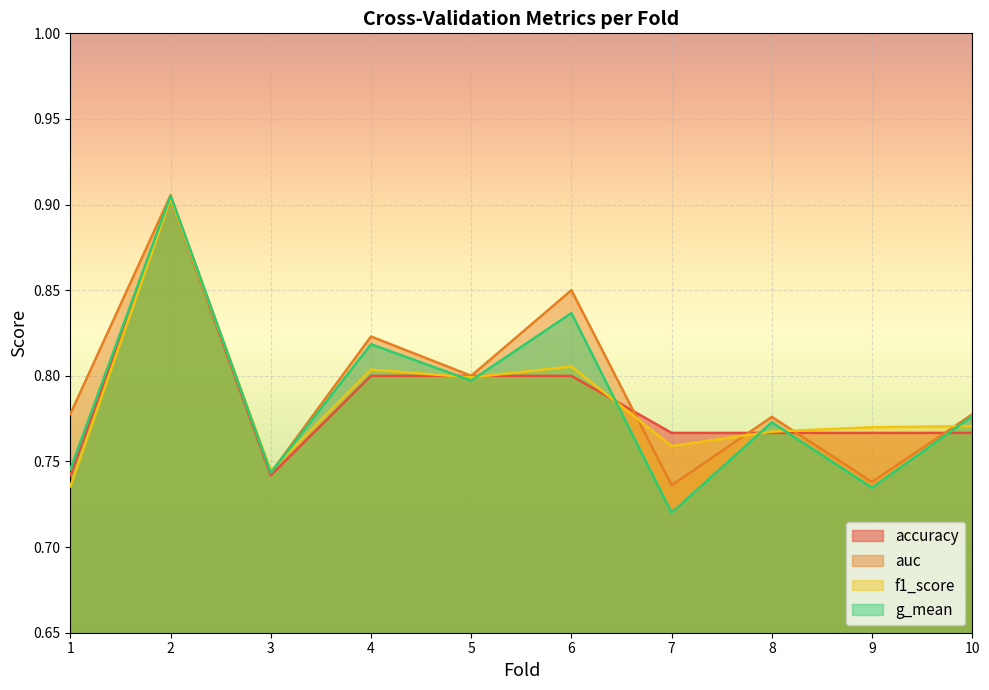

At 5, list the series in order from smallest to largest.

g_mean, f1_score, accuracy, auc